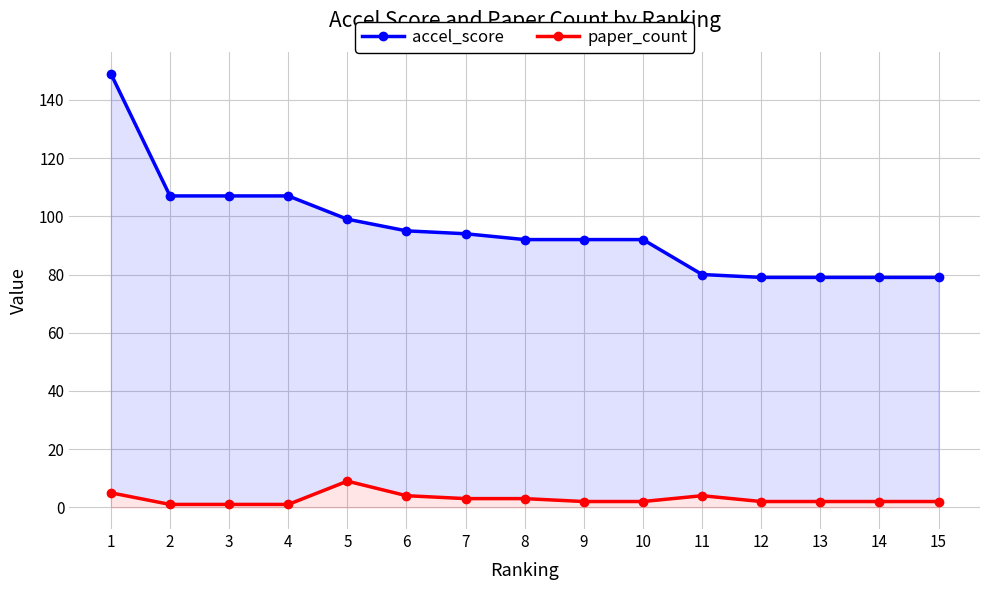

How many lines are shown in the chart?

2